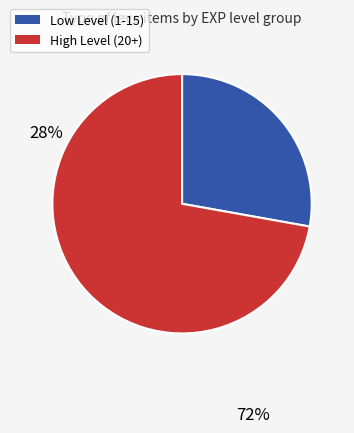

Do High Level (20+) and Low Level (1-15) together represent more than half of the pie?

Yes